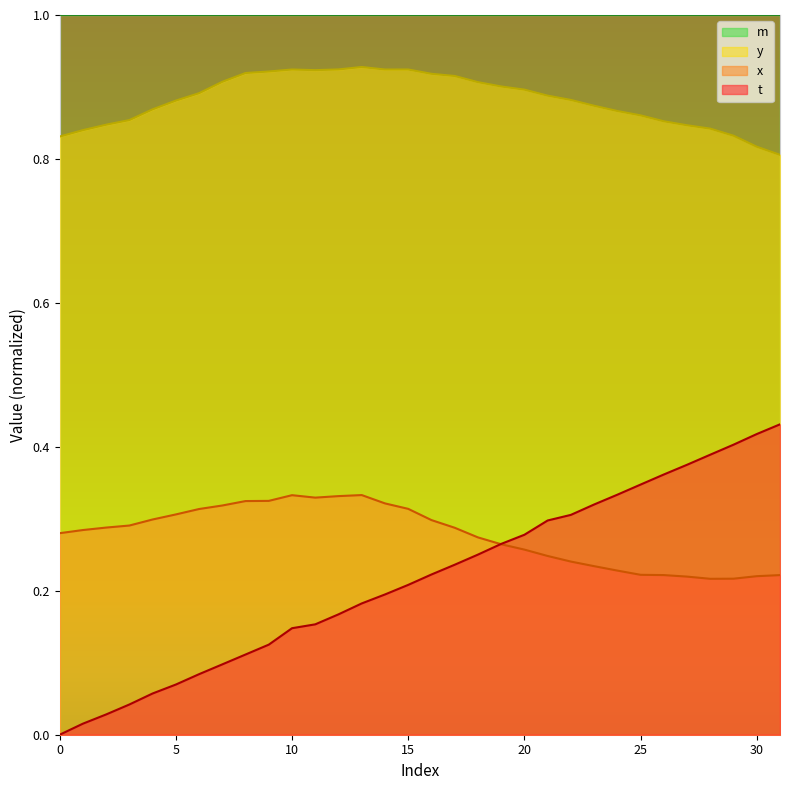

Reading left to right, what are all the values shown in this chart?

t: 0.0	0.0	0.0	0.0	0.1	0.1	0.1	0.1	0.1	0.1	0.1	0.2	0.2	0.2	0.2	0.2	0.2	0.2	0.3	0.3	0.3	0.3	0.3	0.3	0.3	0.3	0.4	0.4	0.4	0.4	0.4	0.4
x: 0.3	0.3	0.3	0.3	0.3	0.3	0.3	0.3	0.3	0.3	0.3	0.3	0.3	0.3	0.3	0.3	0.3	0.3	0.3	0.3	0.3	0.2	0.2	0.2	0.2	0.2	0.2	0.2	0.2	0.2	0.2	0.2
y: 0.8	0.8	0.8	0.9	0.9	0.9	0.9	0.9	0.9	0.9	0.9	0.9	0.9	0.9	0.9	0.9	0.9	0.9	0.9	0.9	0.9	0.9	0.9	0.9	0.9	0.9	0.9	0.8	0.8	0.8	0.8	0.8